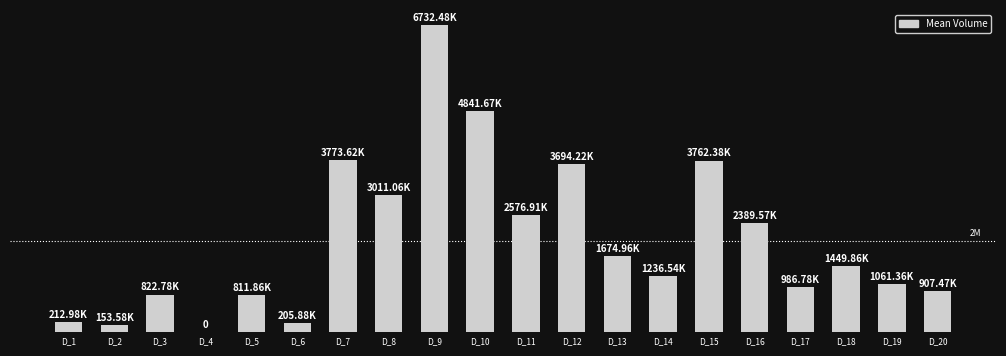

Are the bars horizontal?

No